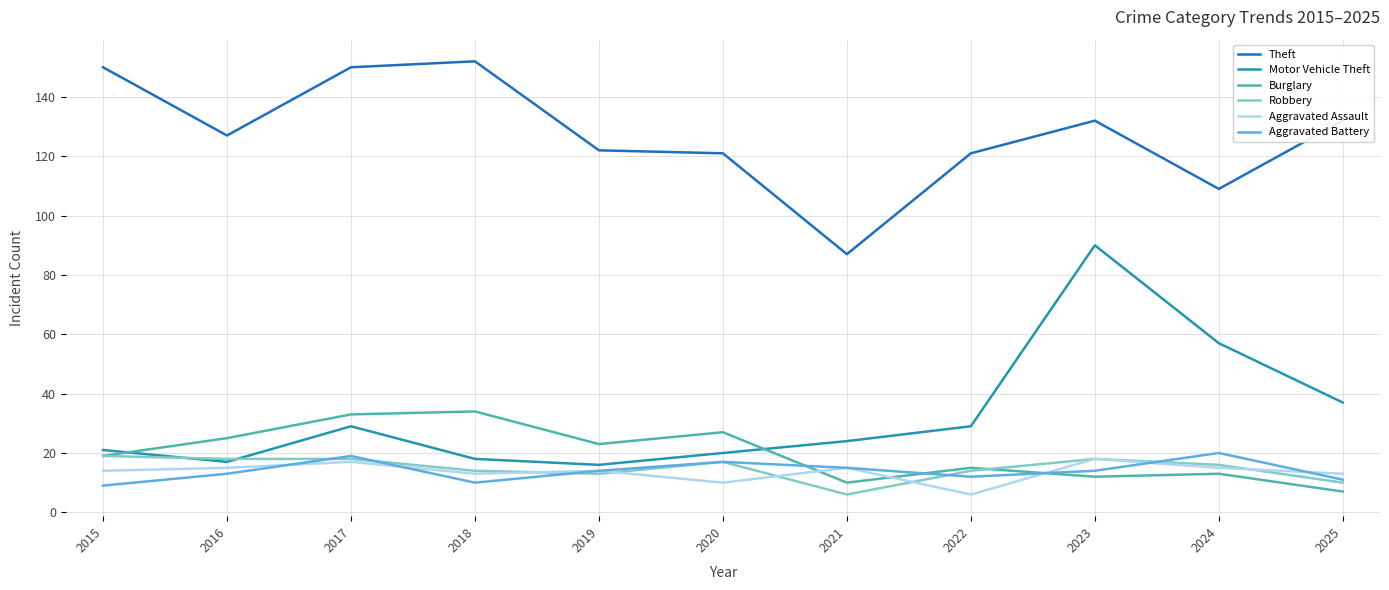

The value of Theft at 2024 is 109. True or false?

True